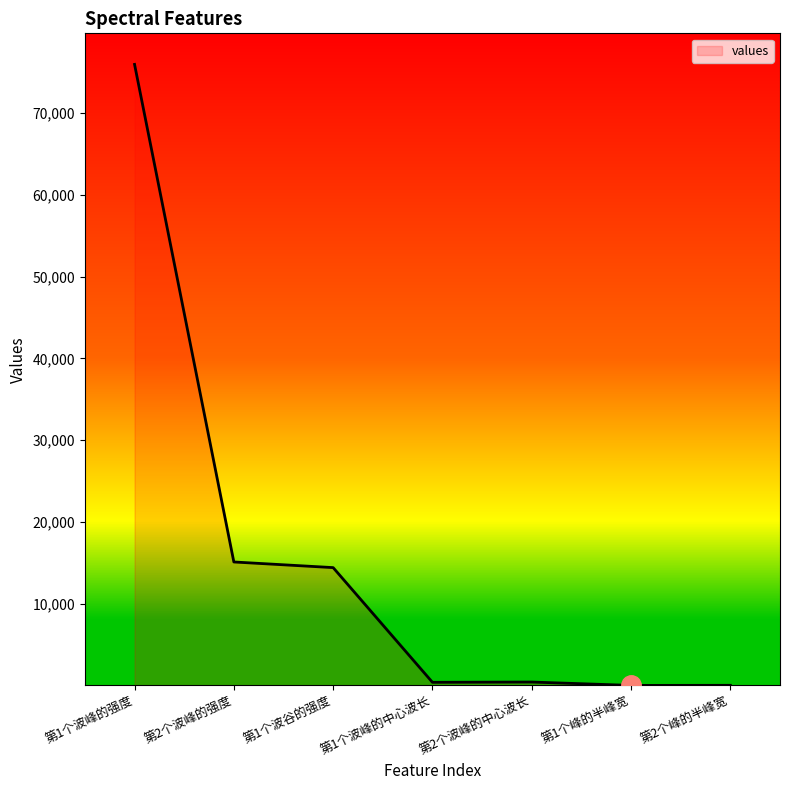

What position from the left is 第1个波谷的强度?

3